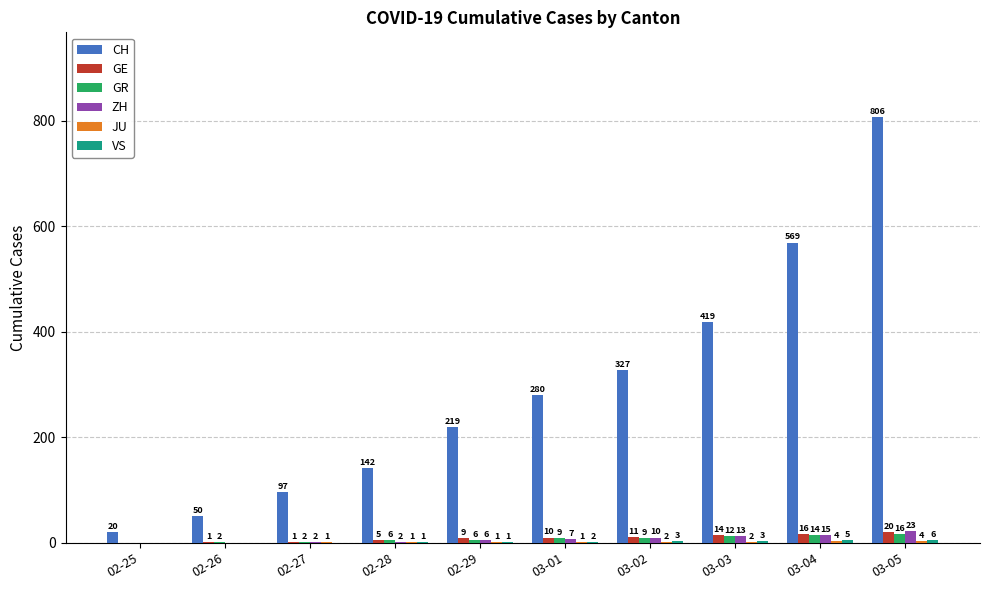

At which label is ZH closest to 11?

03-02